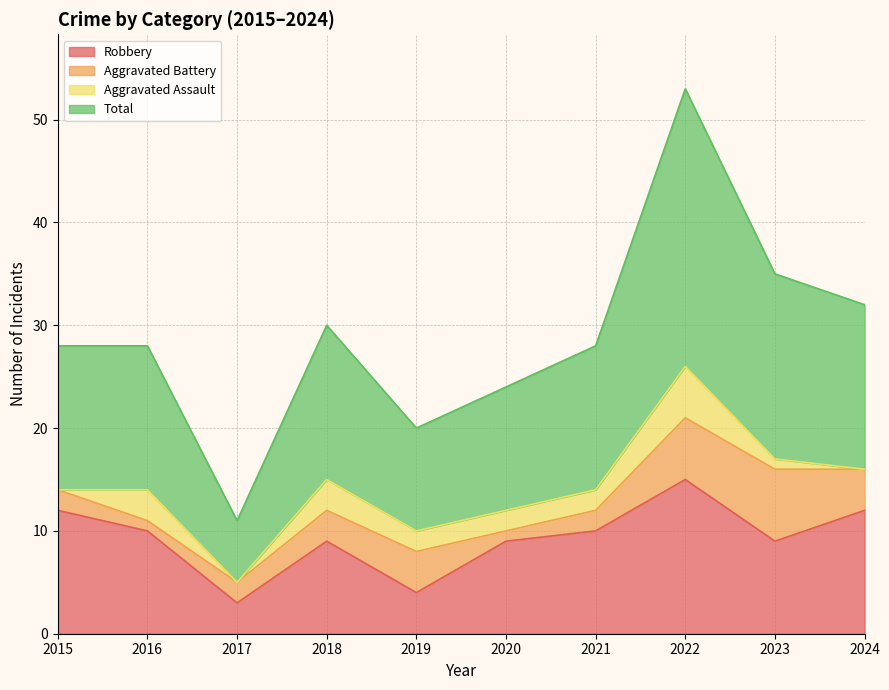

Is it true that Robbery equals 7 at 2022?

False